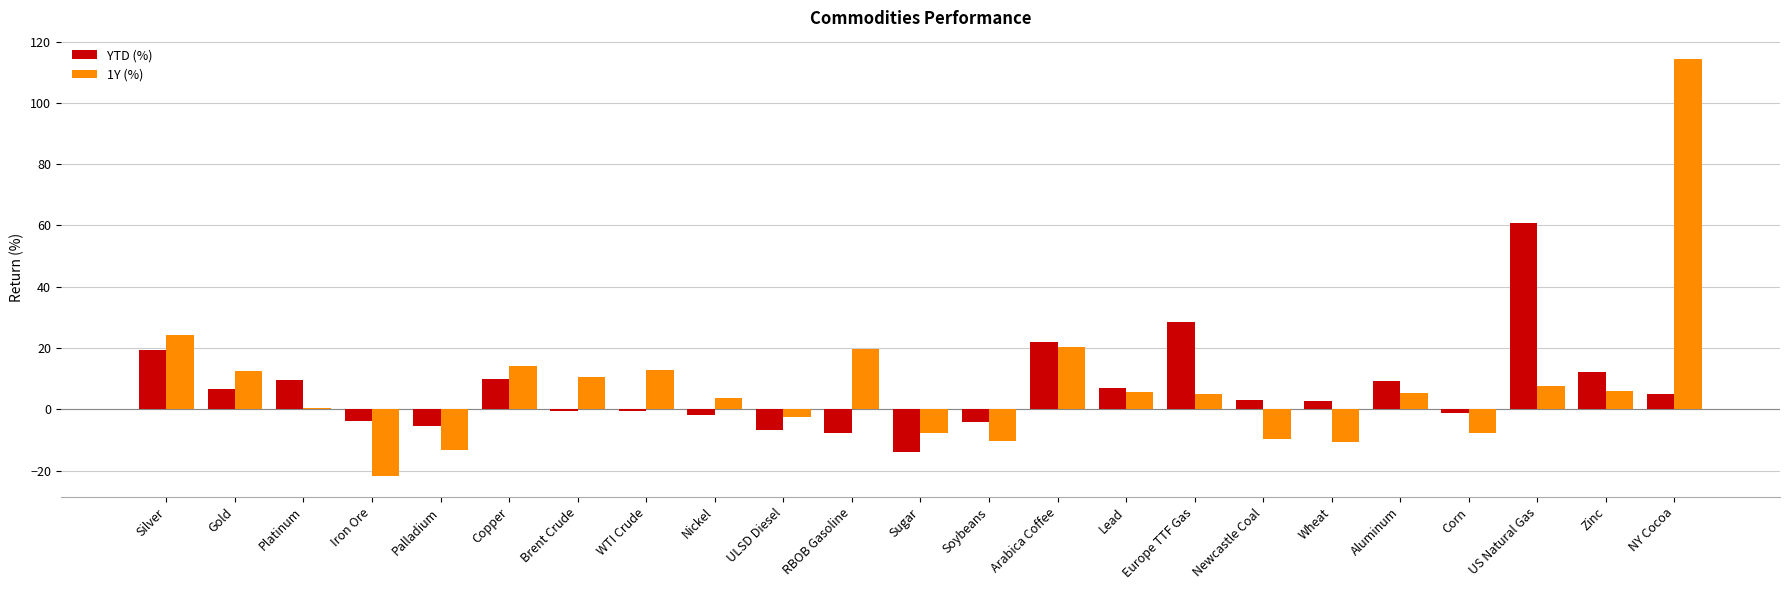

Is the value of YTD (%) at Lead greater than the value of 1Y (%) at RBOB Gasoline?

No